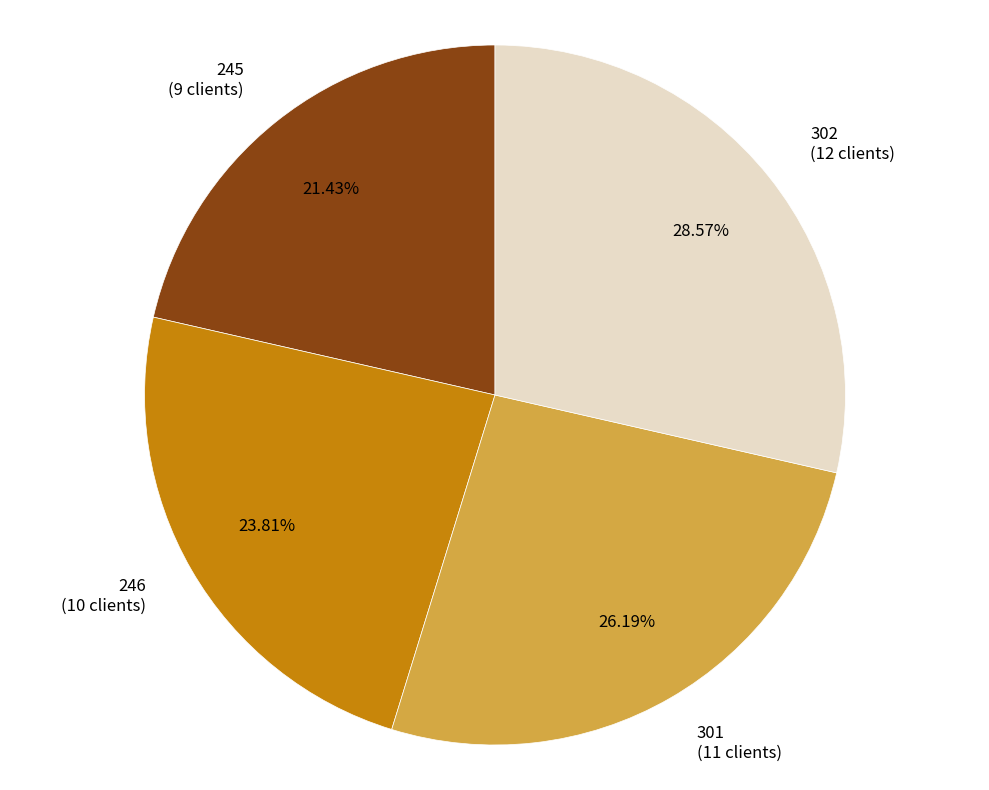

Is there any slice that represents more than half of the pie?

No